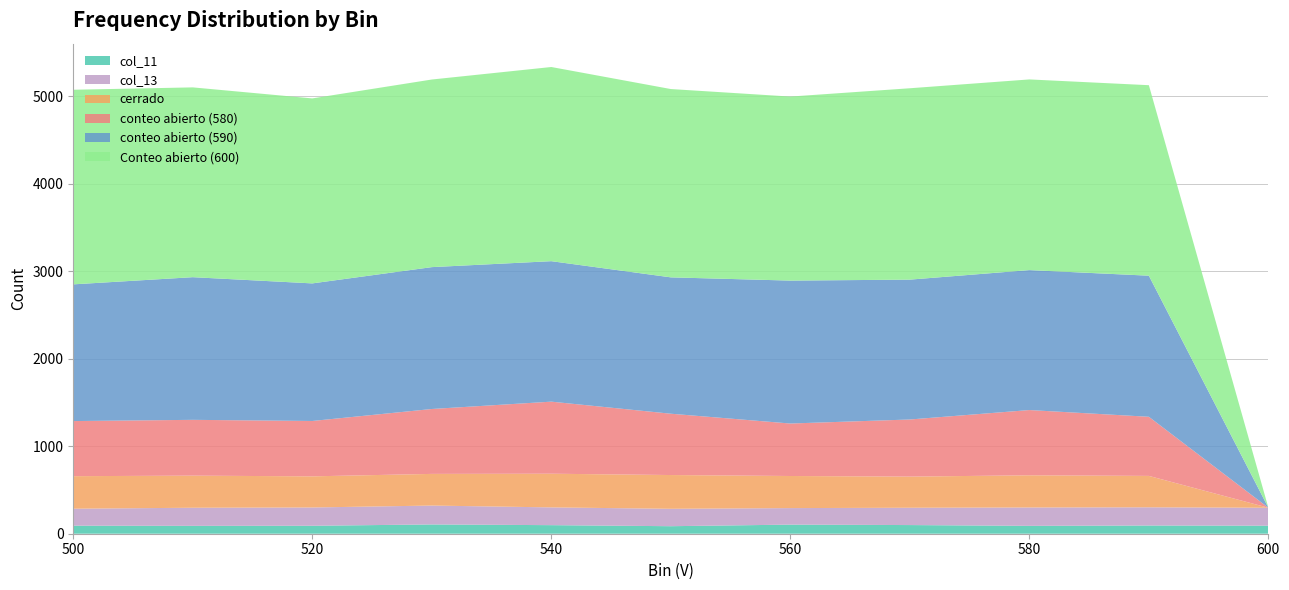

Reading left to right, what are all the values shown in this chart?

col_11: 92	90	91	106	98	86	104	99	90	94	92
col_13: 194	207	209	216	203	199	189	198	210	208	205
cerrado: 372	367	356	362	385	386	367	356	368	359	0
conteo abierto (580): 630	638	633	742	824	701	600	653	746	676	0
conteo abierto (590): 1563	1631	1573	1622	1606	1559	1634	1599	1600	1613	0
Conteo abierto (600): 2225	2170	2115	2145	2220	2153	2104	2188	2180	2178	0